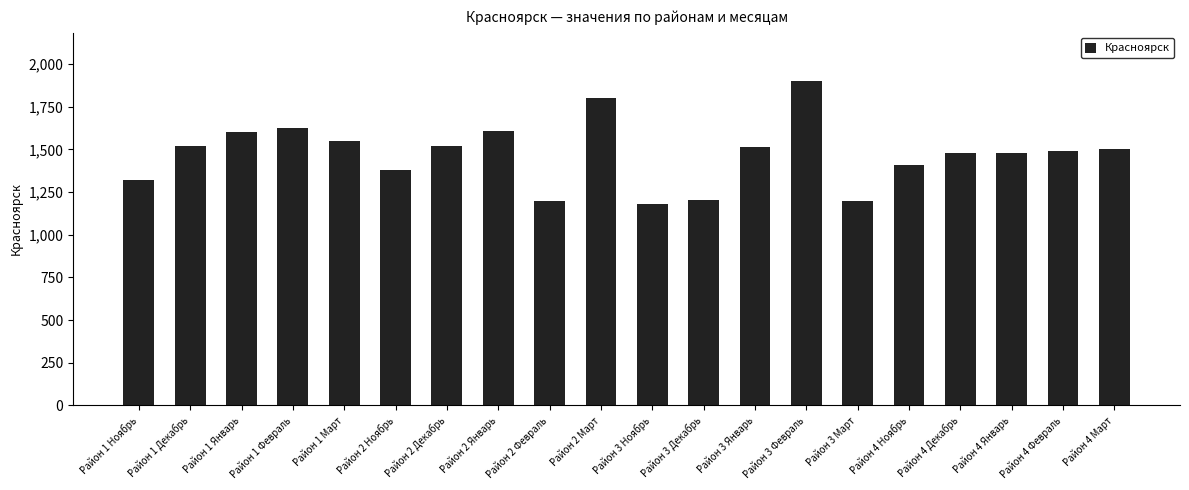

How many data points are less than 1500?

10